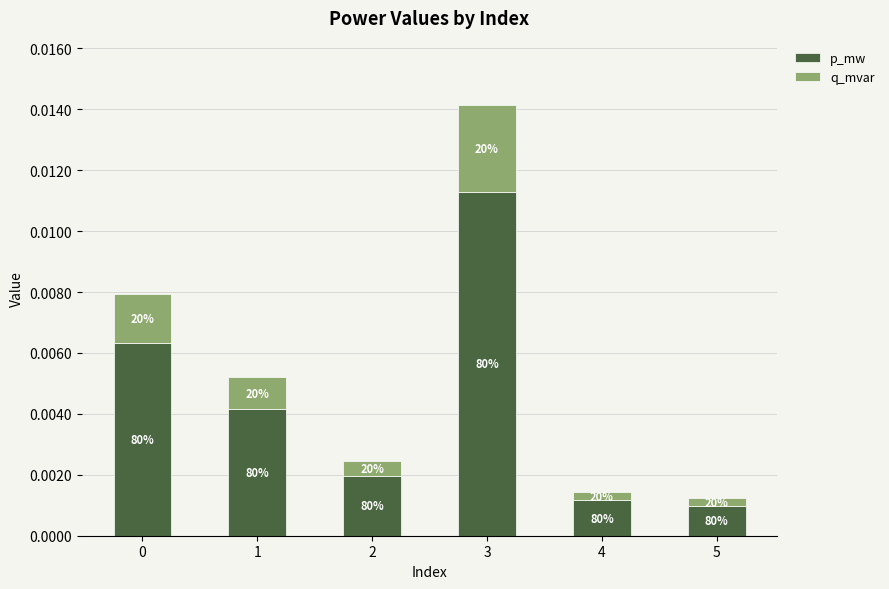

Which series has the largest range (max minus min)?

p_mw